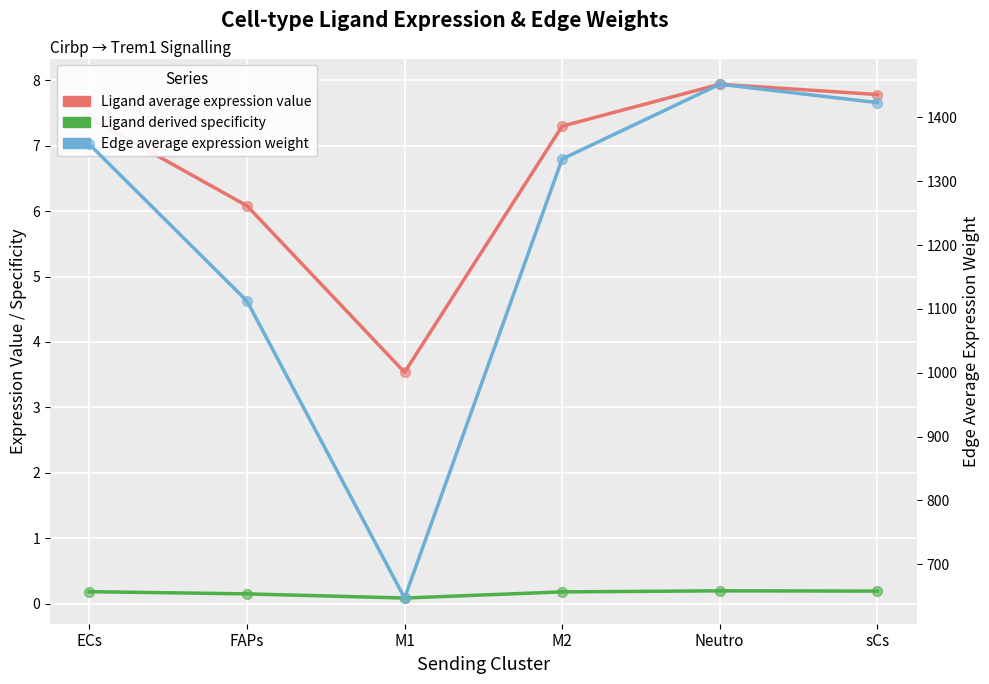

Which series has the largest Y range (max minus min)?

Edge average expression weight